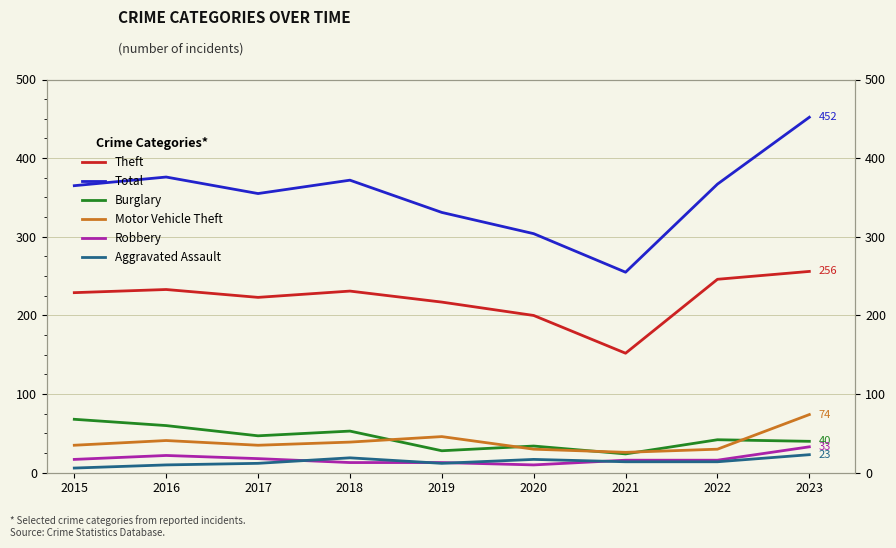

Reading left to right, extract all data points from this chart.

Theft: 2015=229	2016=233	2017=223	2018=231	2019=217	2020=200	2021=152	2022=246	2023=256
Total: 2015=365	2016=376	2017=355	2018=372	2019=331	2020=304	2021=255	2022=367	2023=452
Burglary: 2015=68	2016=60	2017=47	2018=53	2019=28	2020=34	2021=24	2022=42	2023=40
Motor Vehicle Theft: 2015=35	2016=41	2017=35	2018=39	2019=46	2020=30	2021=26	2022=30	2023=74
Robbery: 2015=17	2016=22	2017=18	2018=13	2019=13	2020=10	2021=16	2022=16	2023=33
Aggravated Assault: 2015=6	2016=10	2017=12	2018=19	2019=12	2020=17	2021=14	2022=14	2023=23